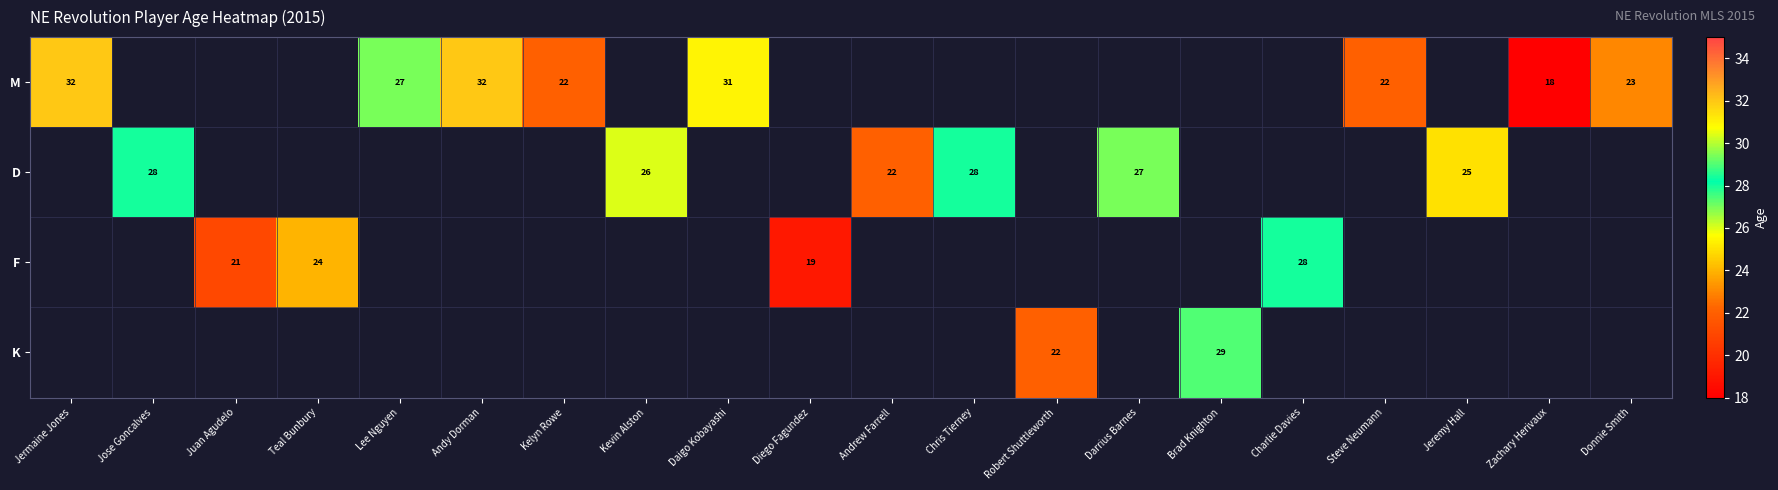

The value of D at Jose Goncalves is 28. True or false?

True